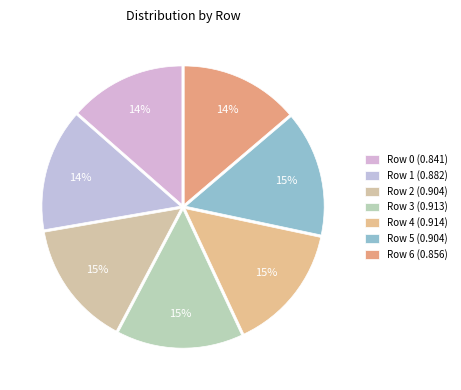

Count the number of slices in the pie.

7